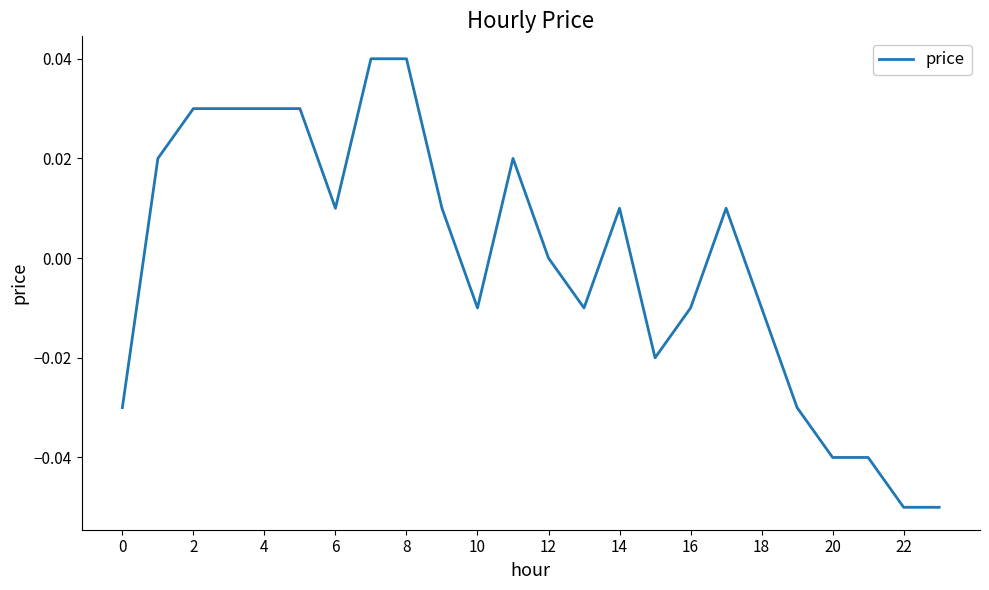

Reading left to right, list all the values displayed in this chart.

-0.0	0.0	0.0	0.0	0.0	0.0	0.0	0.0	0.0	0.0	-0.0	0.0	0.0	-0.0	0.0	-0.0	-0.0	0.0	-0.0	-0.0	-0.0	-0.0	-0.1	-0.1